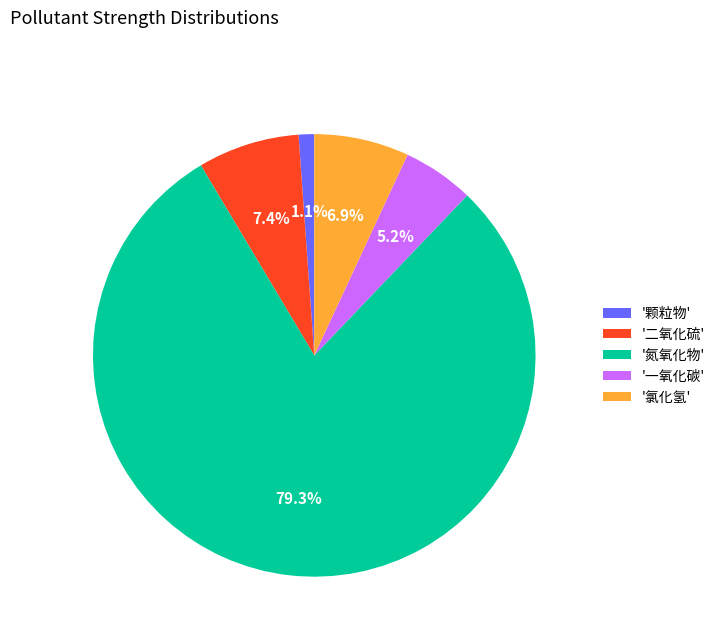

Which has a higher value, '氮氧化物' or '一氧化碳'?

'氮氧化物'